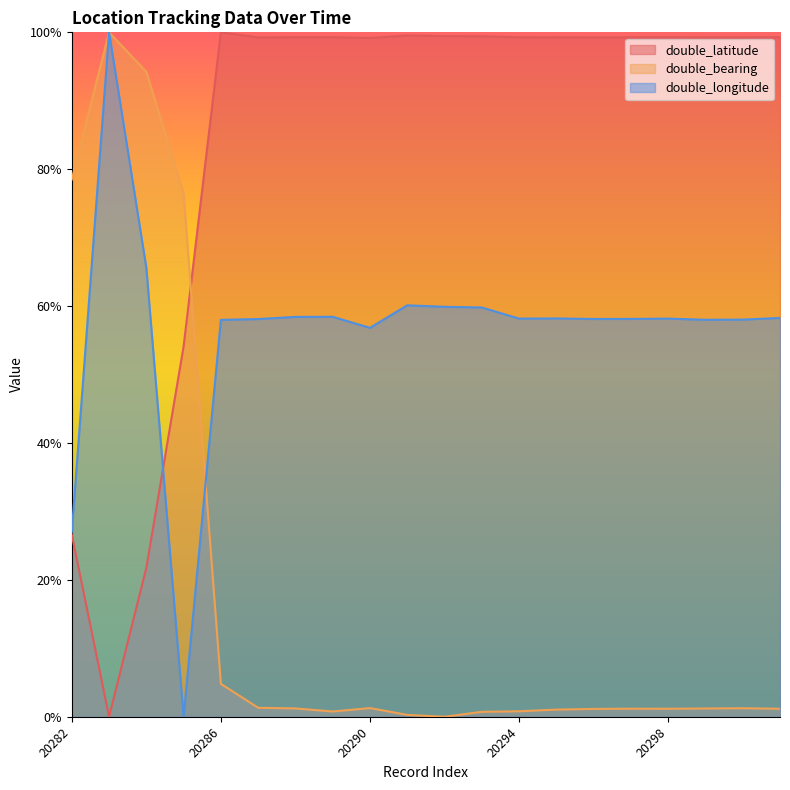

How many lines are shown in the chart?

3